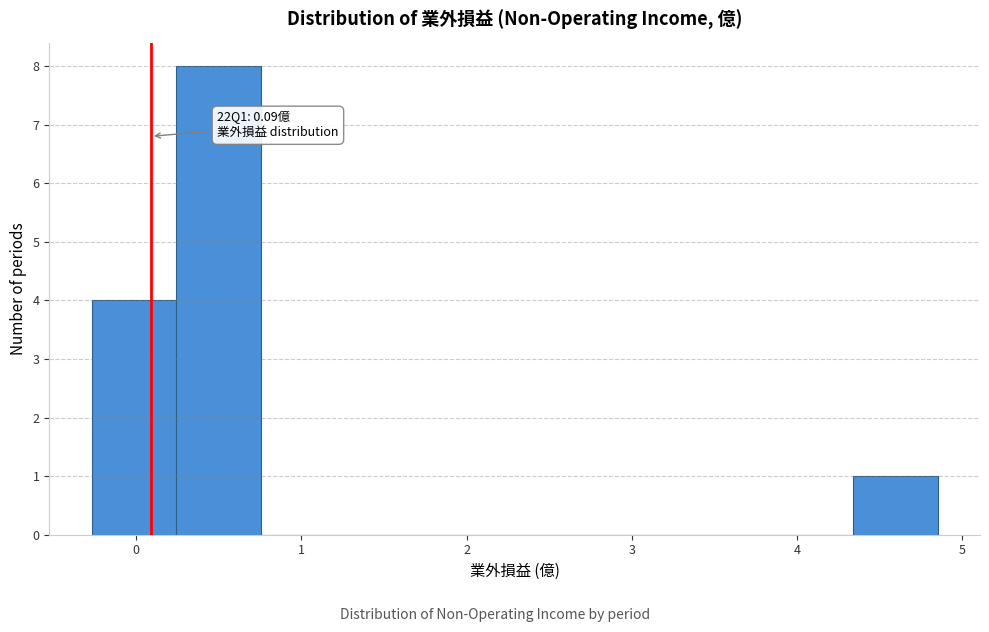

Which range on the x-axis has the tallest bar?

0.2 to 0.8